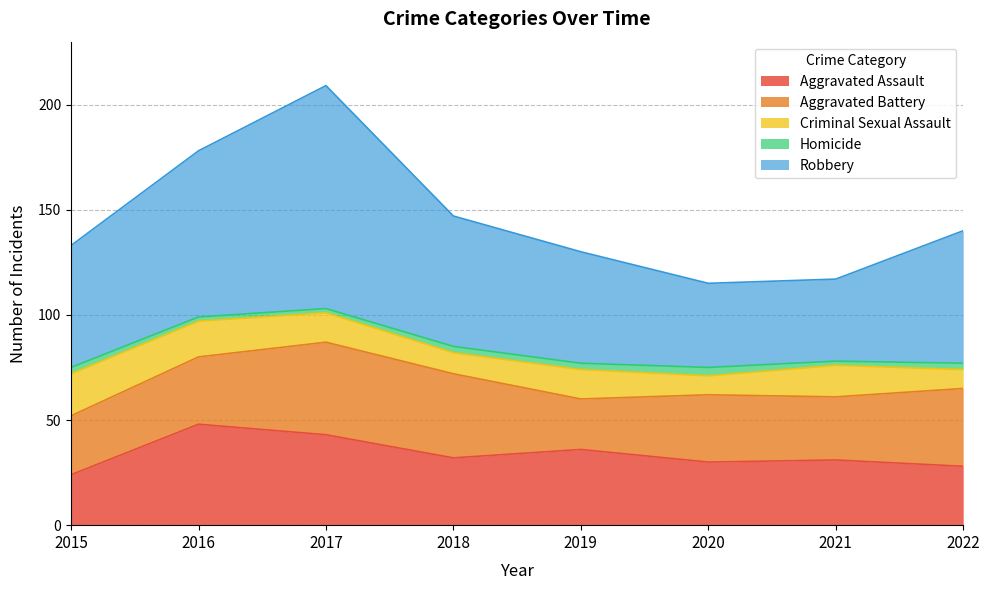

Does the chart display data point markers on the line(s)?

No